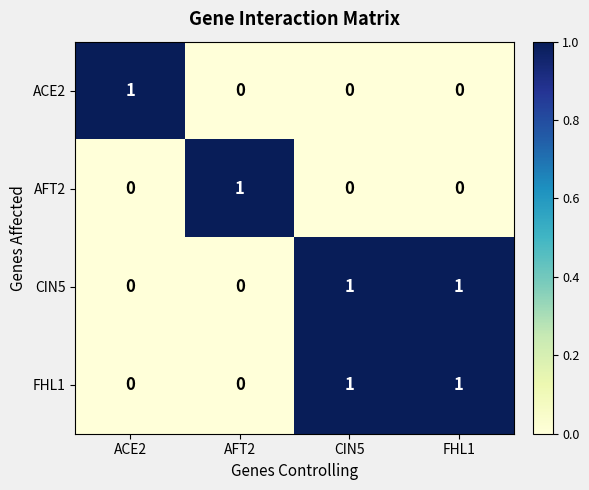

At how many categories does at least one series exceed 0?

4